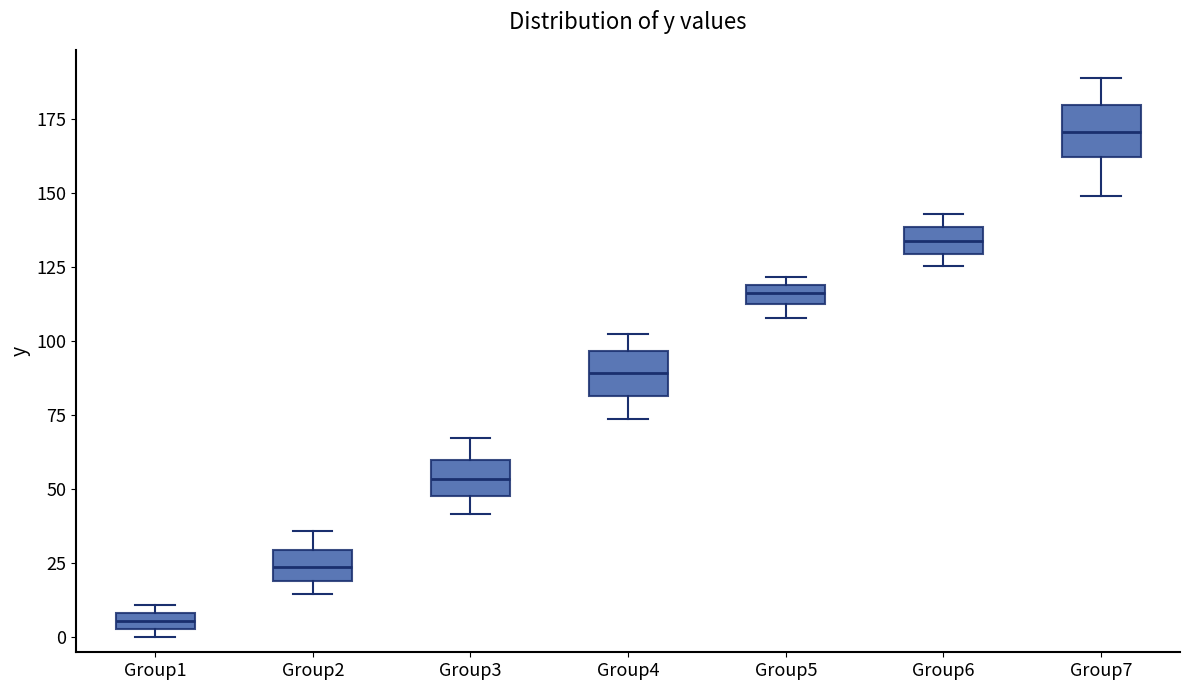

Which box has the highest median line?

Group7